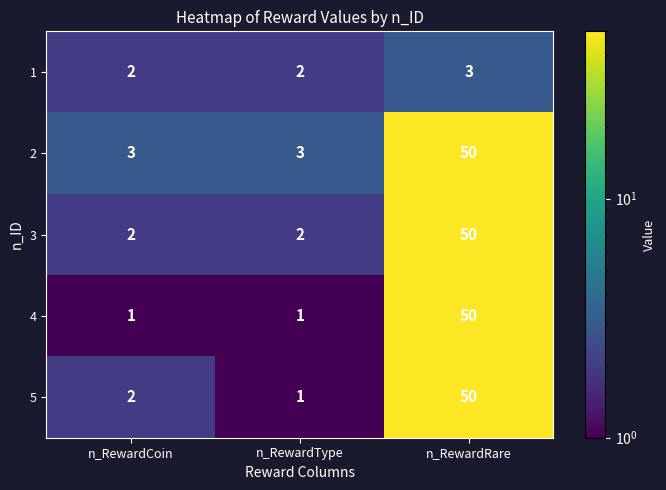

What is the difference between the maximum and minimum values in the 2 series?

47